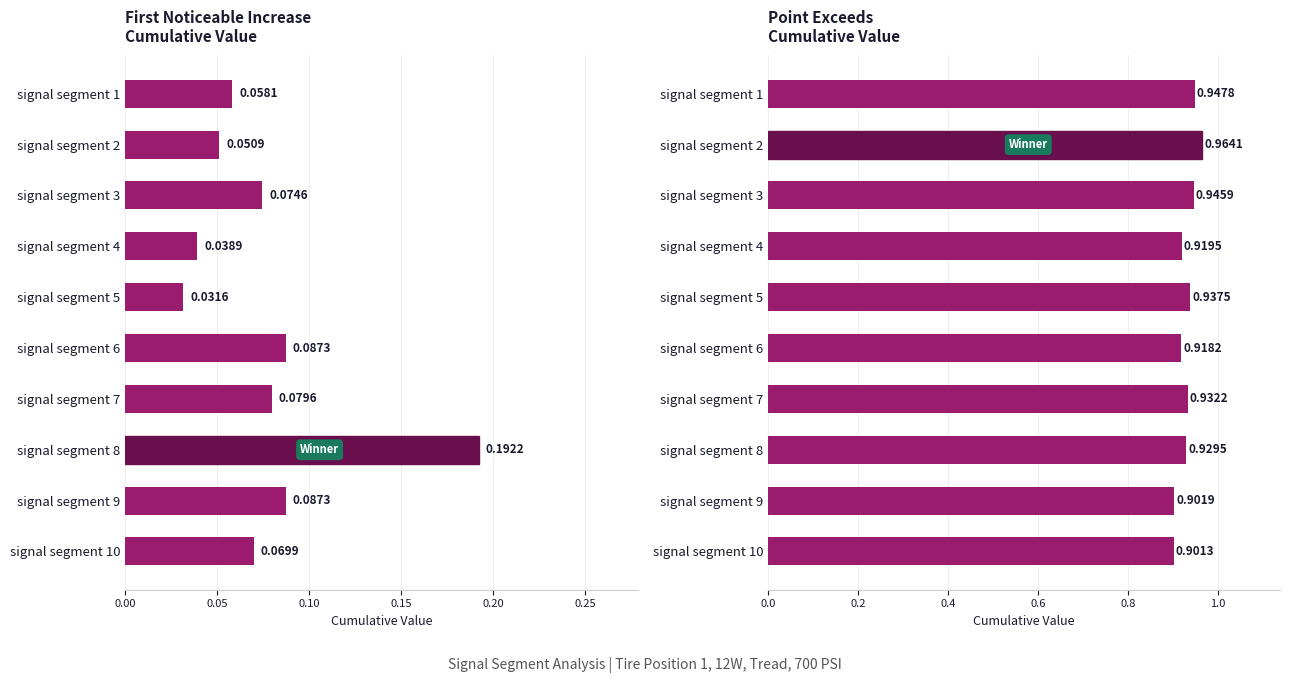

Are the bars horizontal?

Yes